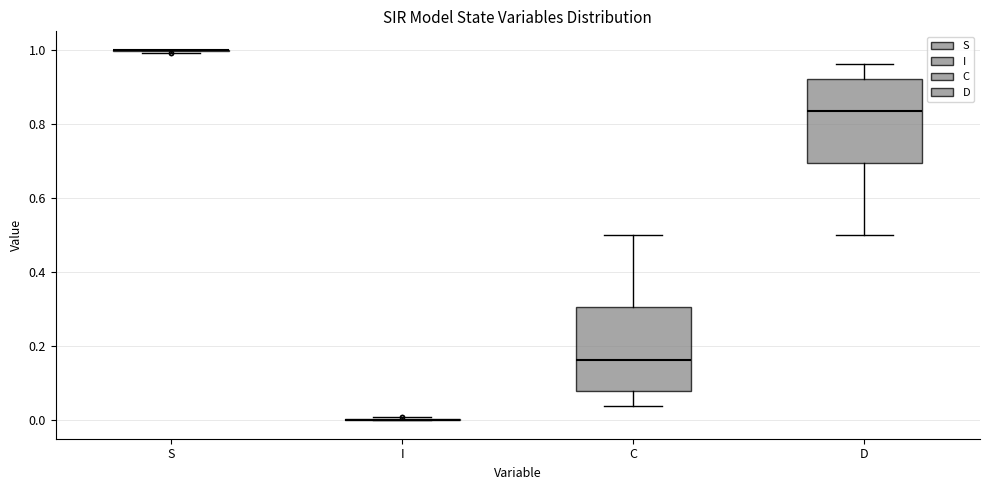

Reading left to right, read every box against the y-axis: the position of its median line, the range the box covers, and the ends of its whiskers. The values are not printed on the chart, so give them approximately, as read against the axis.

S: box collapsed to a line at 1.00, whiskers 1.00 to 1.00
I: box collapsed to a line at 0.00, whiskers 0.00 to 0.00
C: median 0.16, box 0.08 to 0.30, whiskers 0.04 to 0.50
D: median 0.84, box 0.70 to 0.92, whiskers 0.50 to 0.96